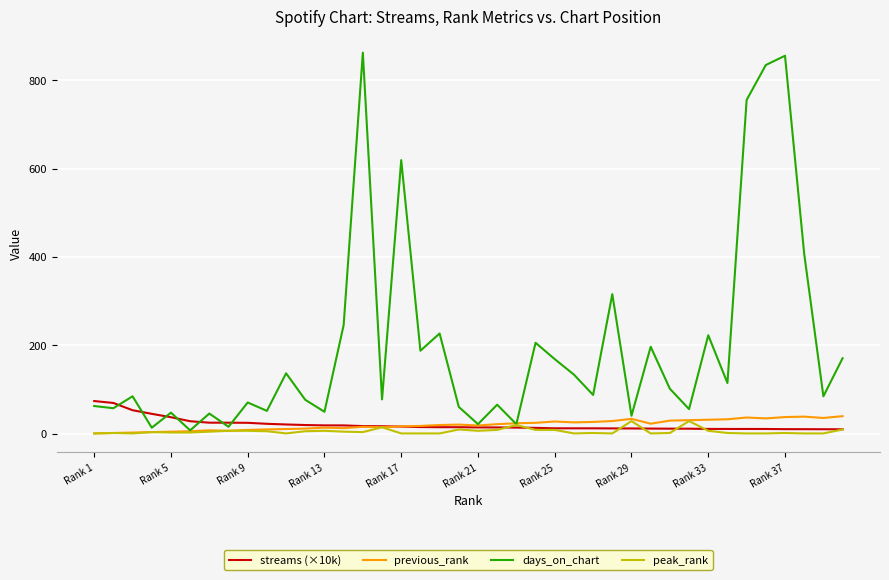

Which series has the largest total across all categories?

days_on_chart